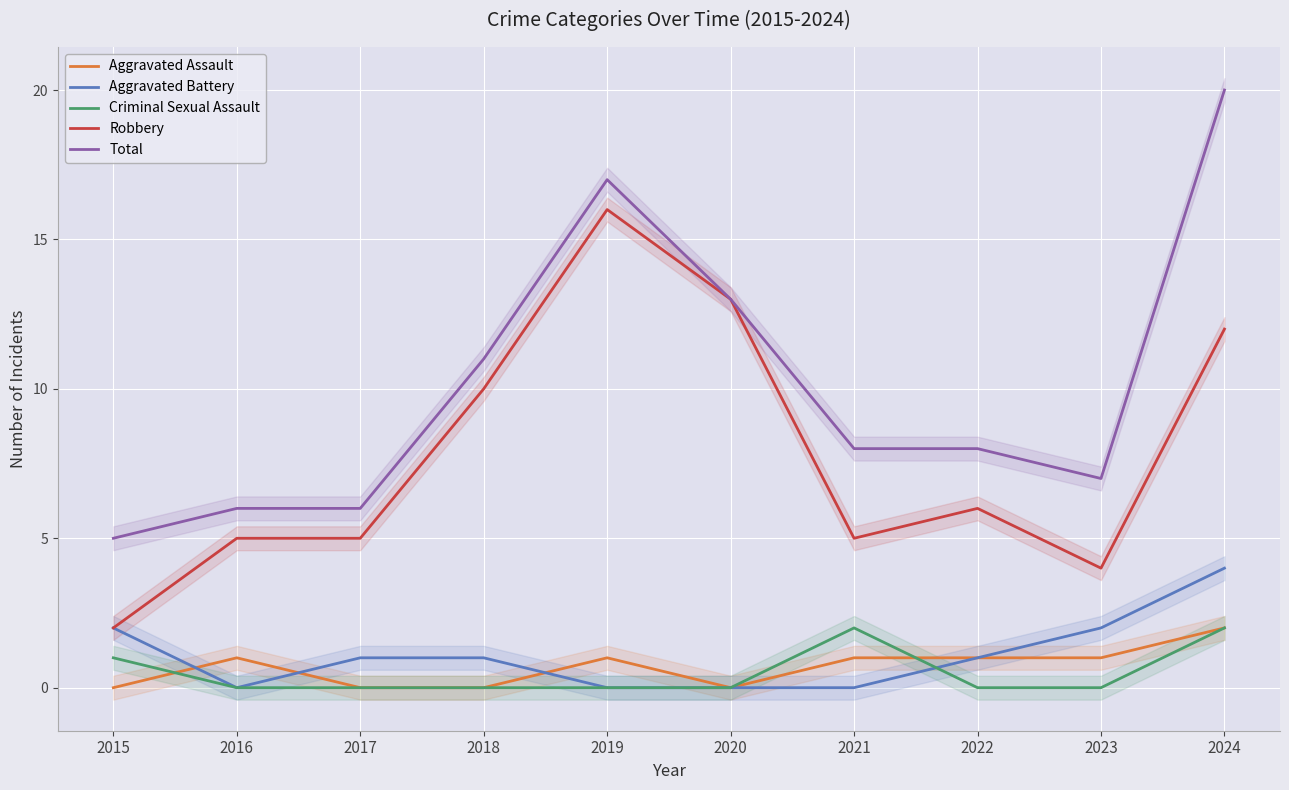

True or false: Criminal Sexual Assault has more than 1 interior local peaks.

False